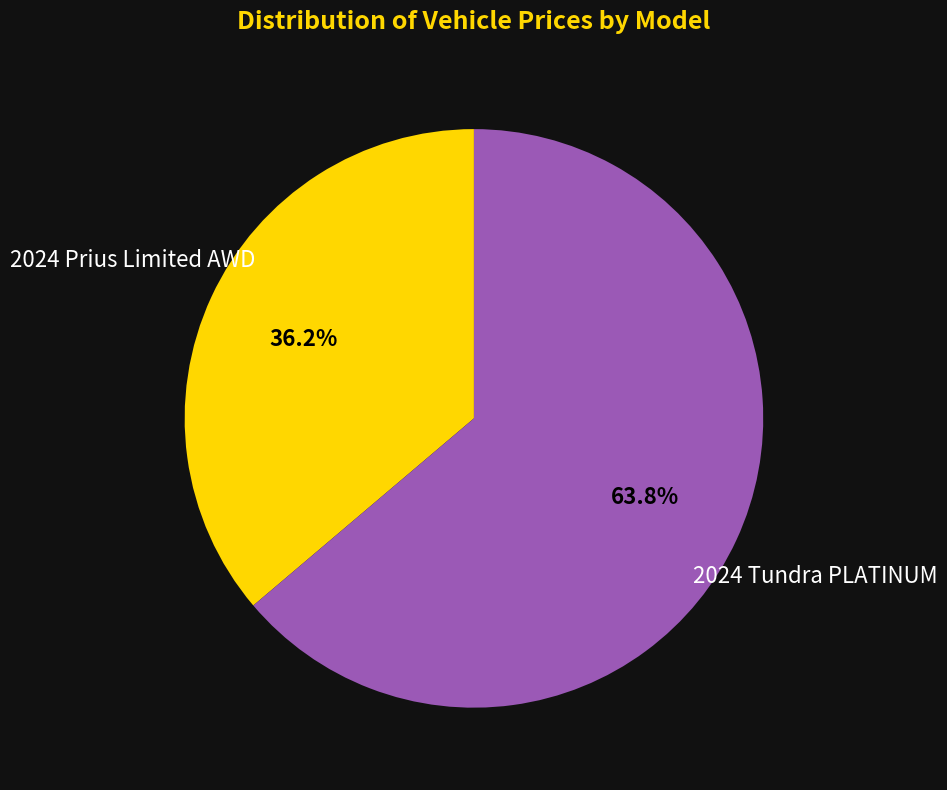

Is there a majority slice in this chart?

Yes